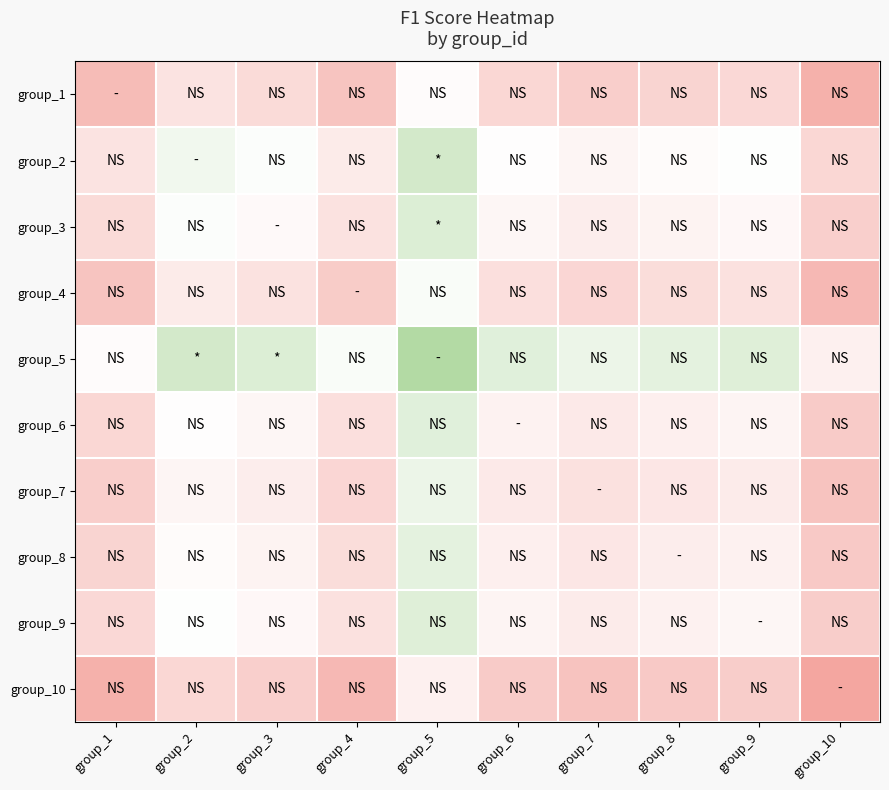

At how many categories does at least one series exceed 0?

10